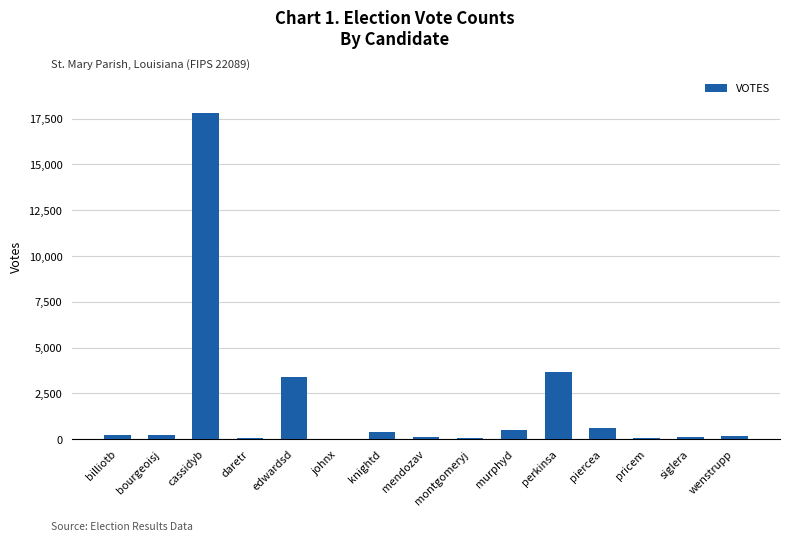

What is the greatest value displayed?

17798